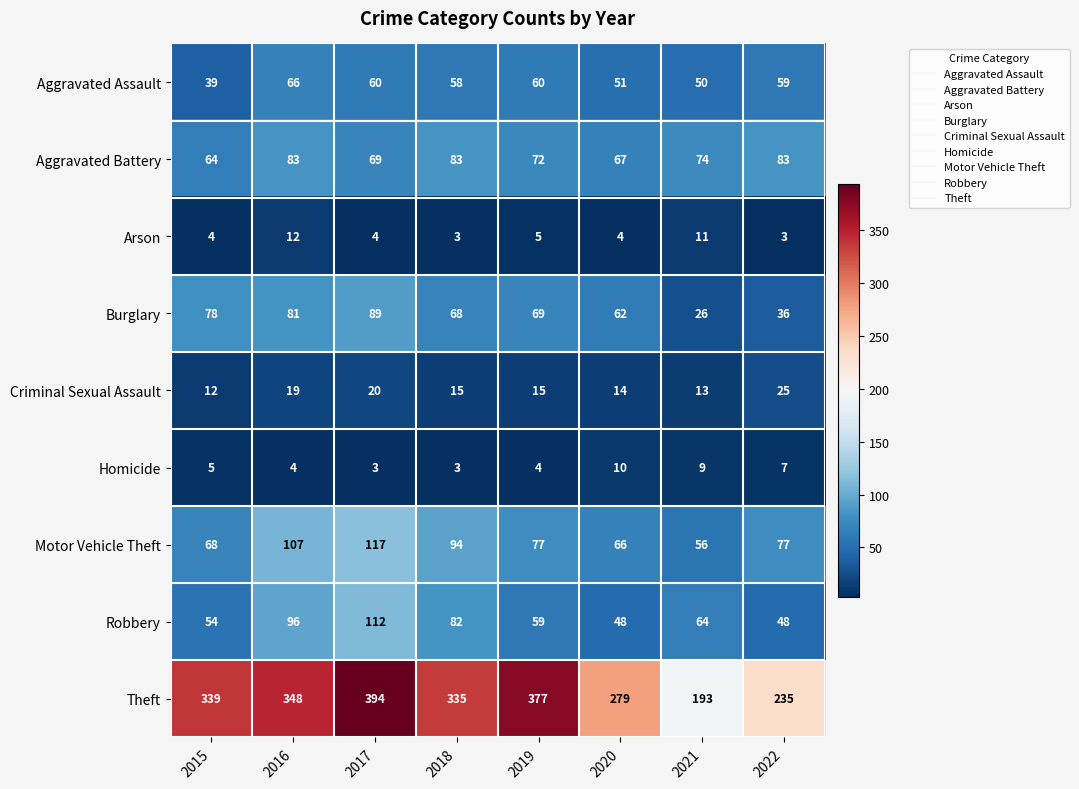

What is the difference between the maximum and minimum values in the Burglary series?

63